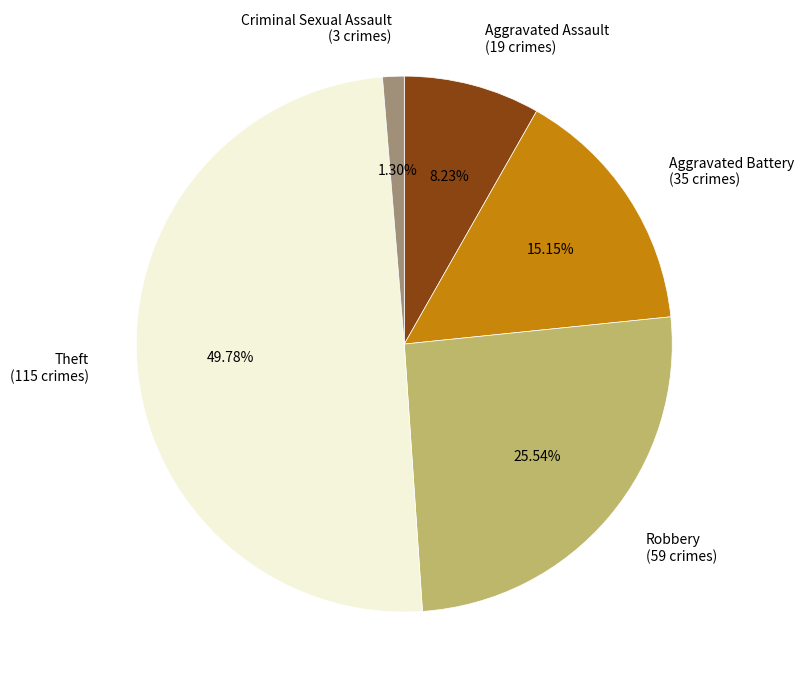

To the nearest percent, what percentage of the pie is Theft?

50%